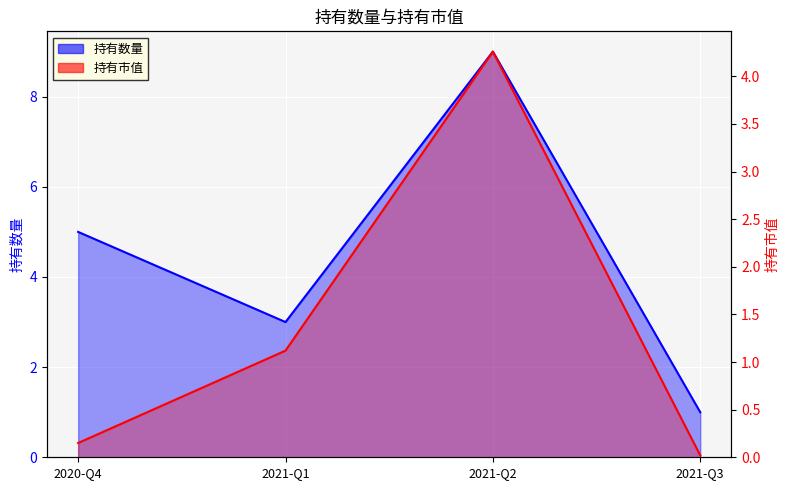

True or false: 持有数量 and 持有市值 cross at least once.

False